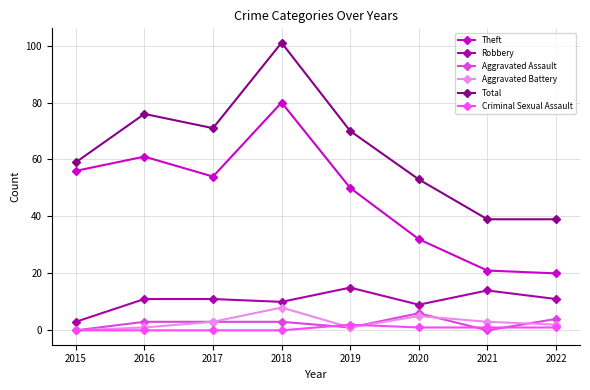

True or false: Total has more than 0 points higher than both neighbors.

True